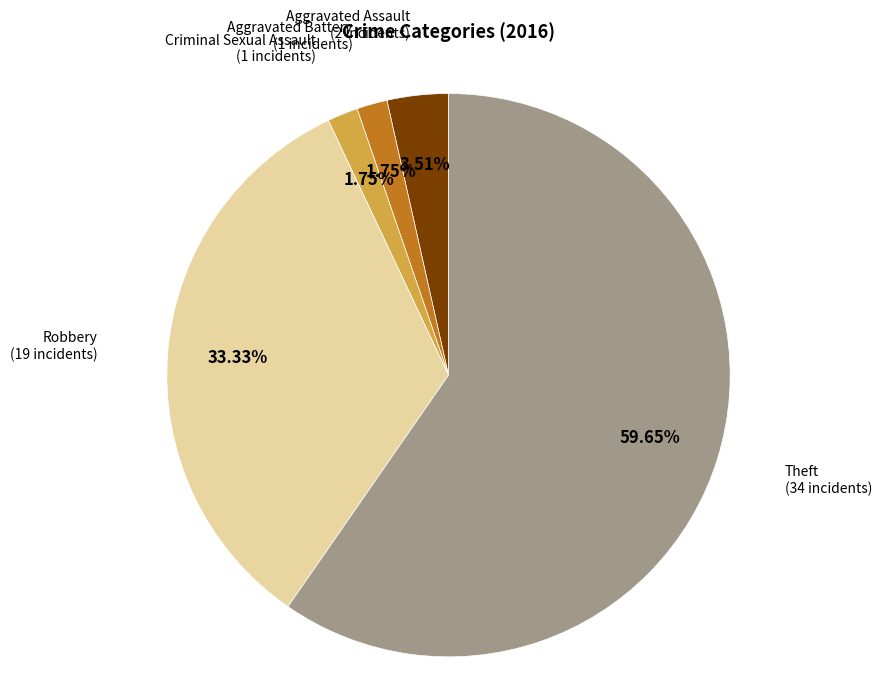

To the nearest percent, what is the difference between the Aggravated Battery and Aggravated Assault slice percentages?

2%